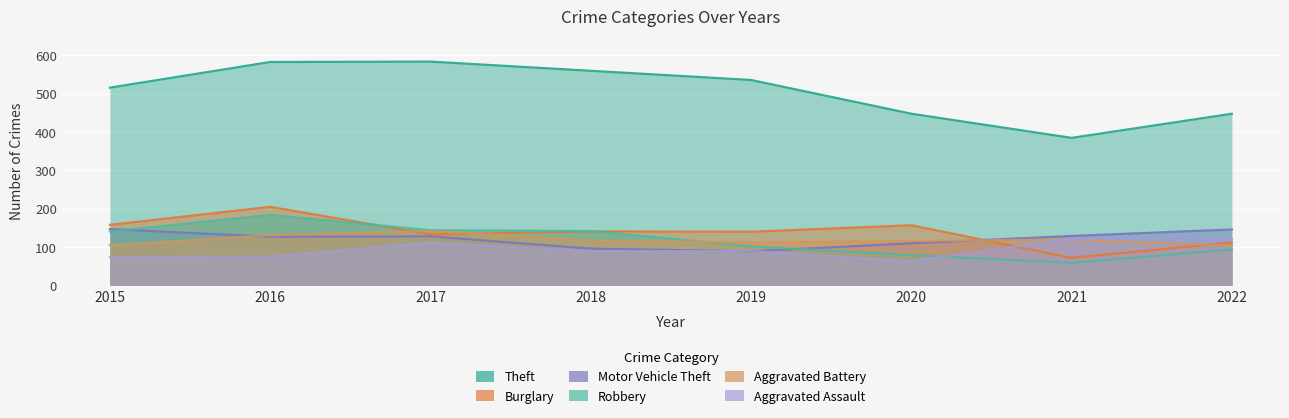

Reading right to left, list all the values displayed in this chart.

Theft: 2022=448	2021=385	2020=448	2019=536	2018=560	2017=584	2016=583	2015=516
Burglary: 2022=112	2021=72	2020=157	2019=140	2018=141	2017=133	2016=205	2015=158
Motor Vehicle Theft: 2022=146	2021=129	2020=110	2019=89	2018=96	2017=128	2016=127	2015=147
Robbery: 2022=94	2021=59	2020=79	2019=102	2018=142	2017=144	2016=184	2015=141
Aggravated Battery: 2022=104	2021=120	2020=116	2019=112	2018=117	2017=142	2016=131	2015=105
Aggravated Assault: 2022=121	2021=122	2020=63	2019=90	2018=89	2017=112	2016=75	2015=74